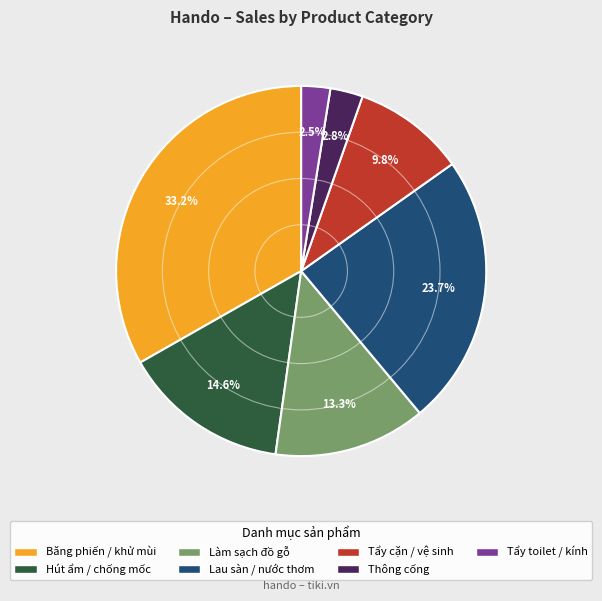

Is there a majority slice in this chart?

No